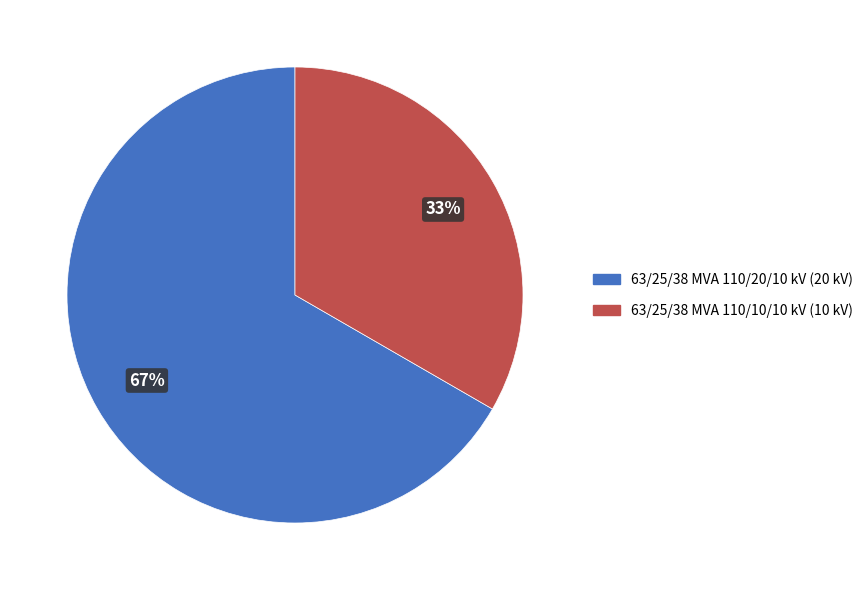

How many segments does this pie chart have?

2